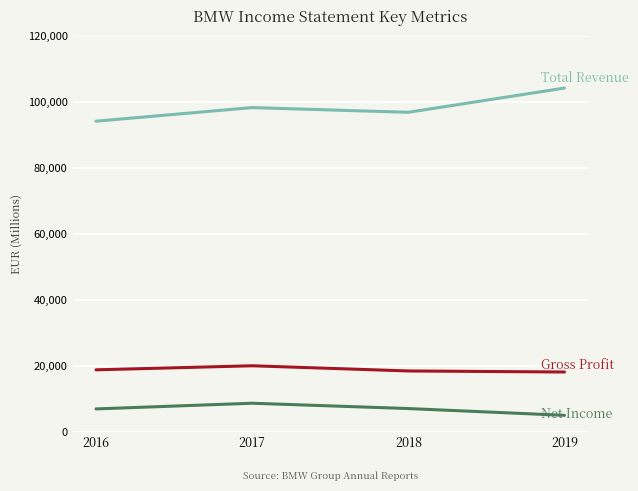

What is the total value across all series at 2016?

119747